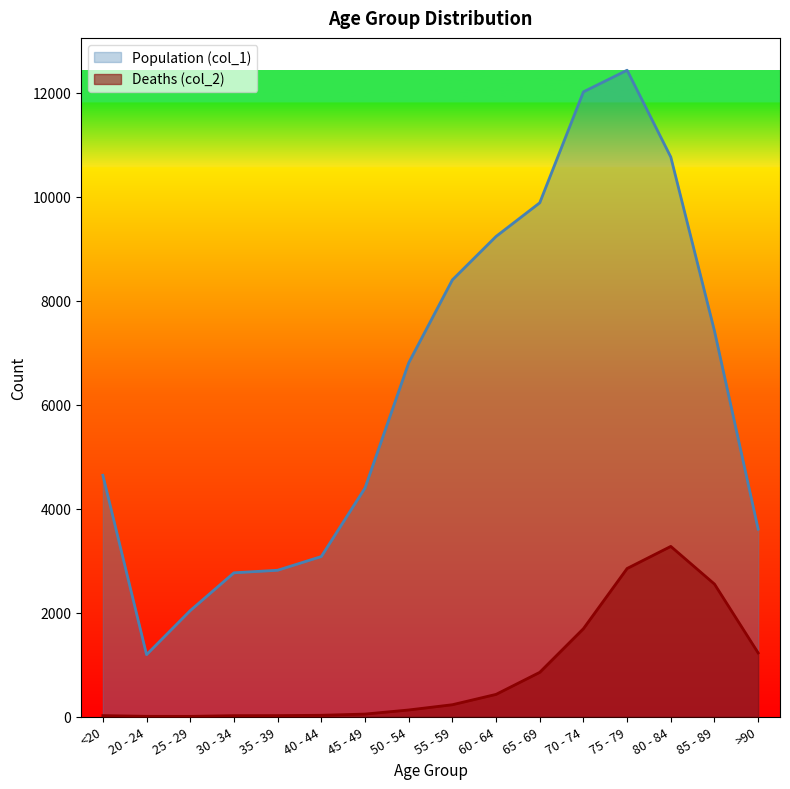

What is the difference between the highest and lowest values at 55 - 59?

8173